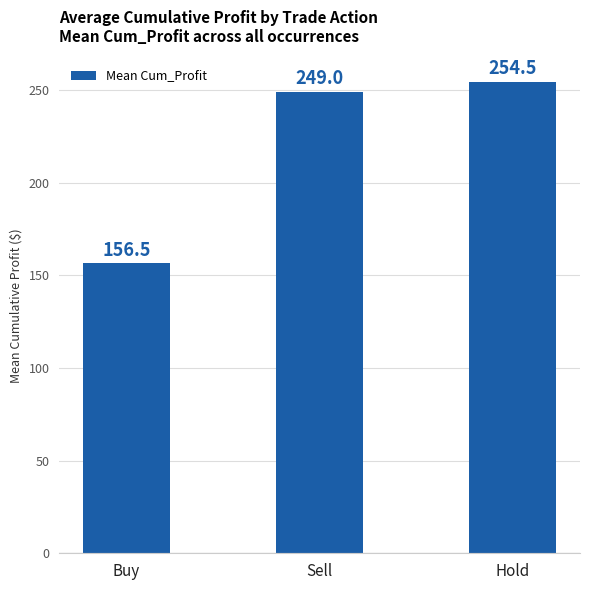

The value at Hold is 340.0. True or false?

False